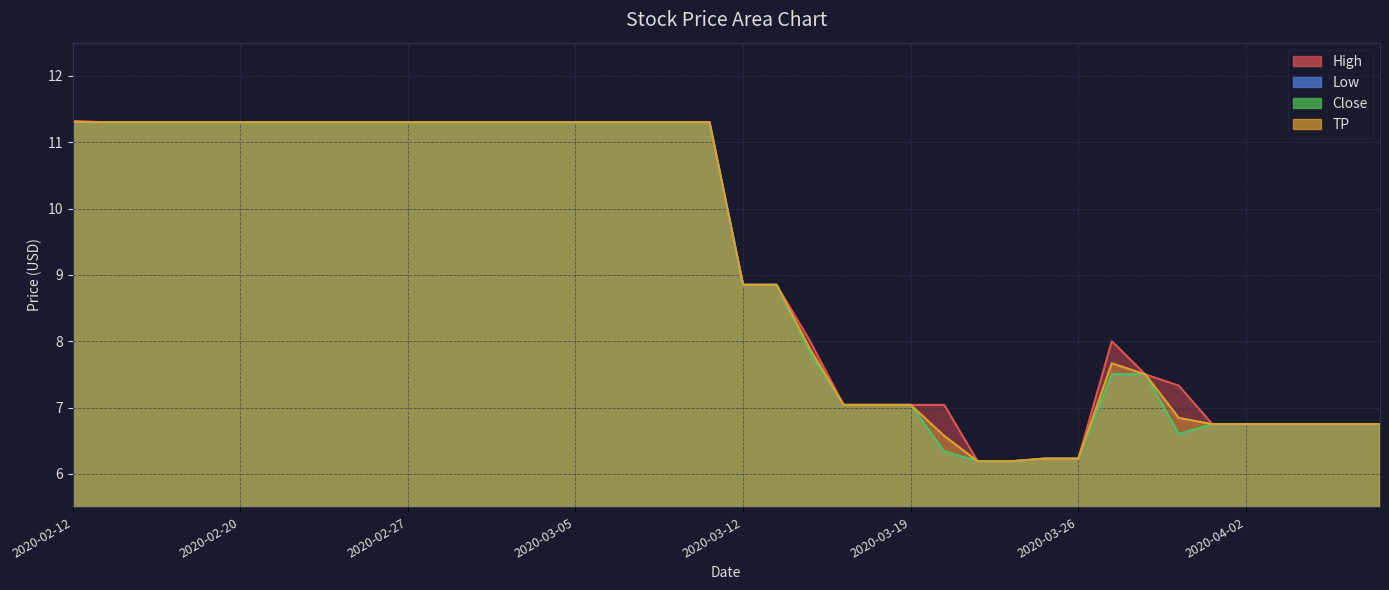

True or false: Close and TP intersect in this chart.

False